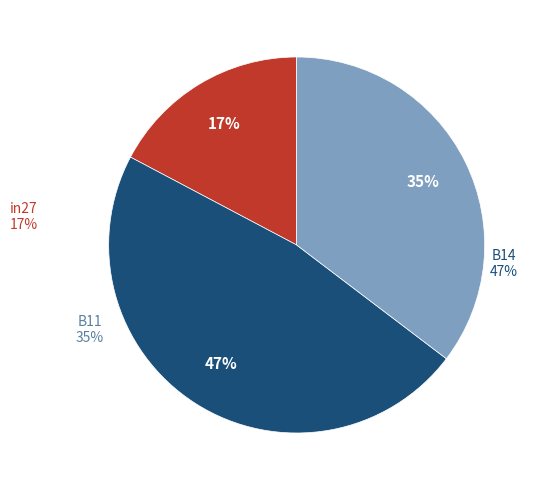

Which slice is the largest?

B14